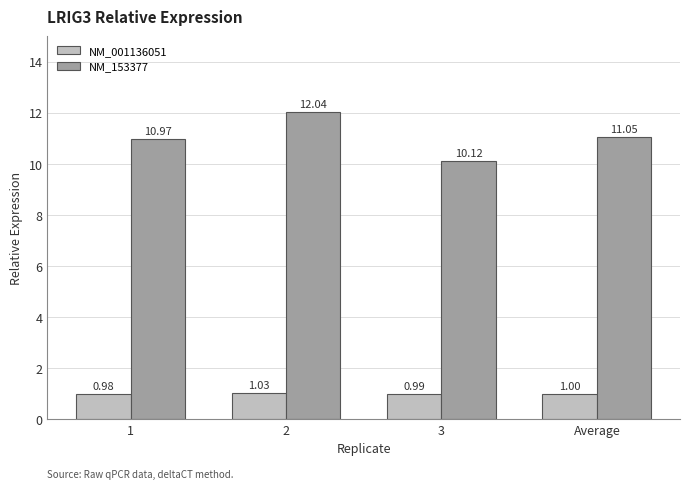

What is the greatest value displayed?

12.0